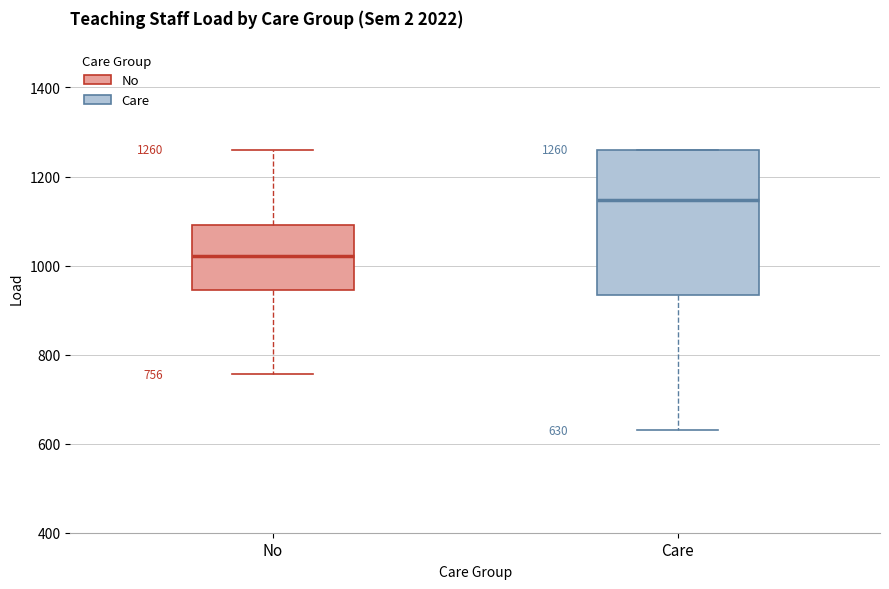

Which box has the lowest median line?

No